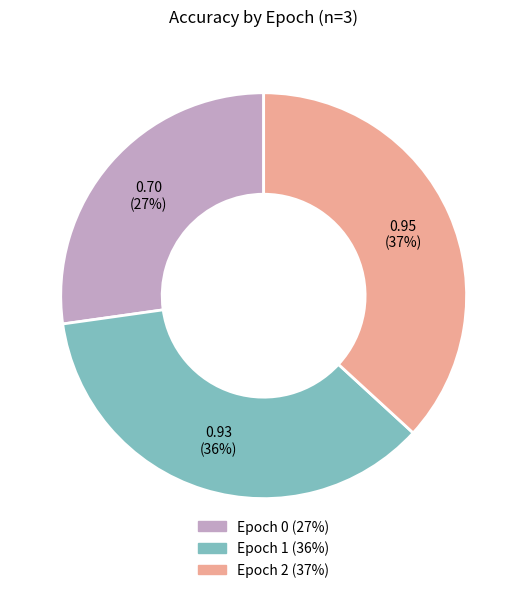

Do Epoch 0 and Epoch 2 together represent more than half of the pie?

Yes